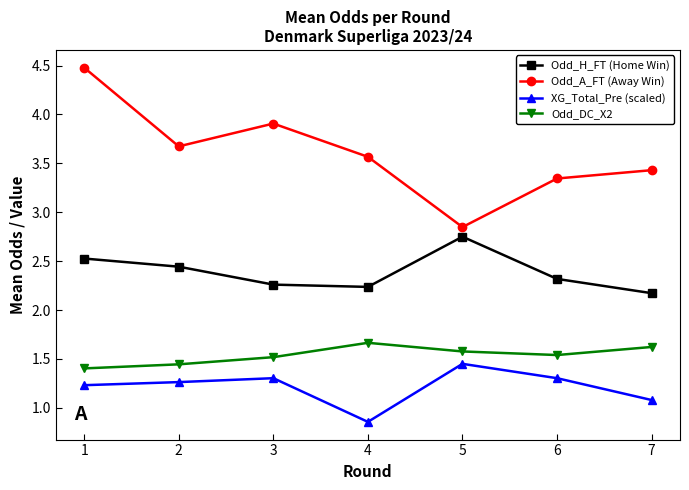

List the series in order of their peak value, lowest first.

XG_Total_Pre (scaled), Odd_DC_X2, Odd_H_FT (Home Win), Odd_A_FT (Away Win)